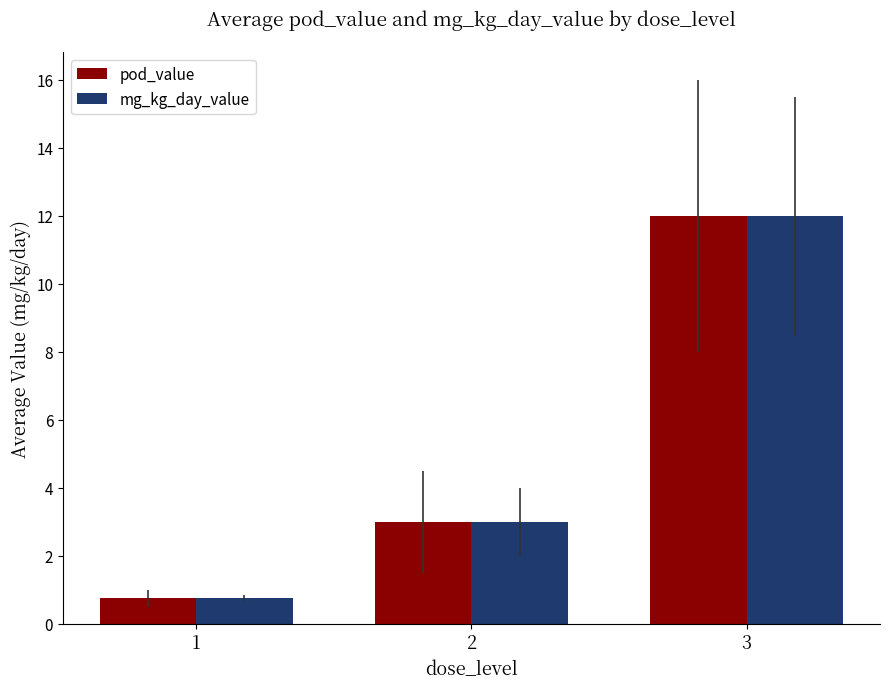

What is the sum of the mg_kg_day_value values at 3 and 1?

12.8